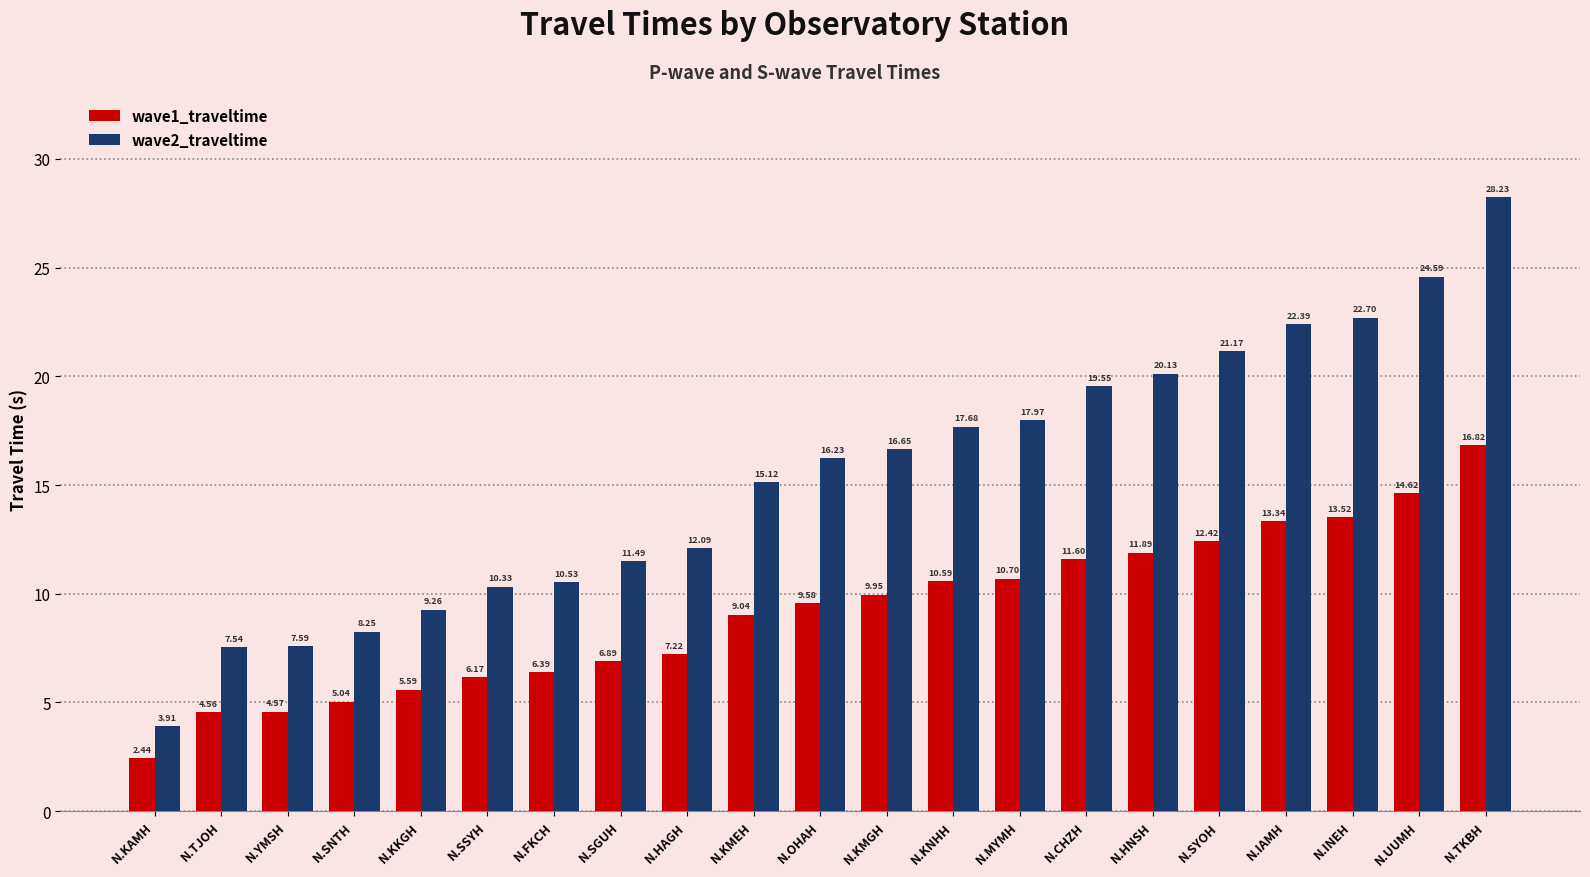

What position from the left is N.KKGH?

5